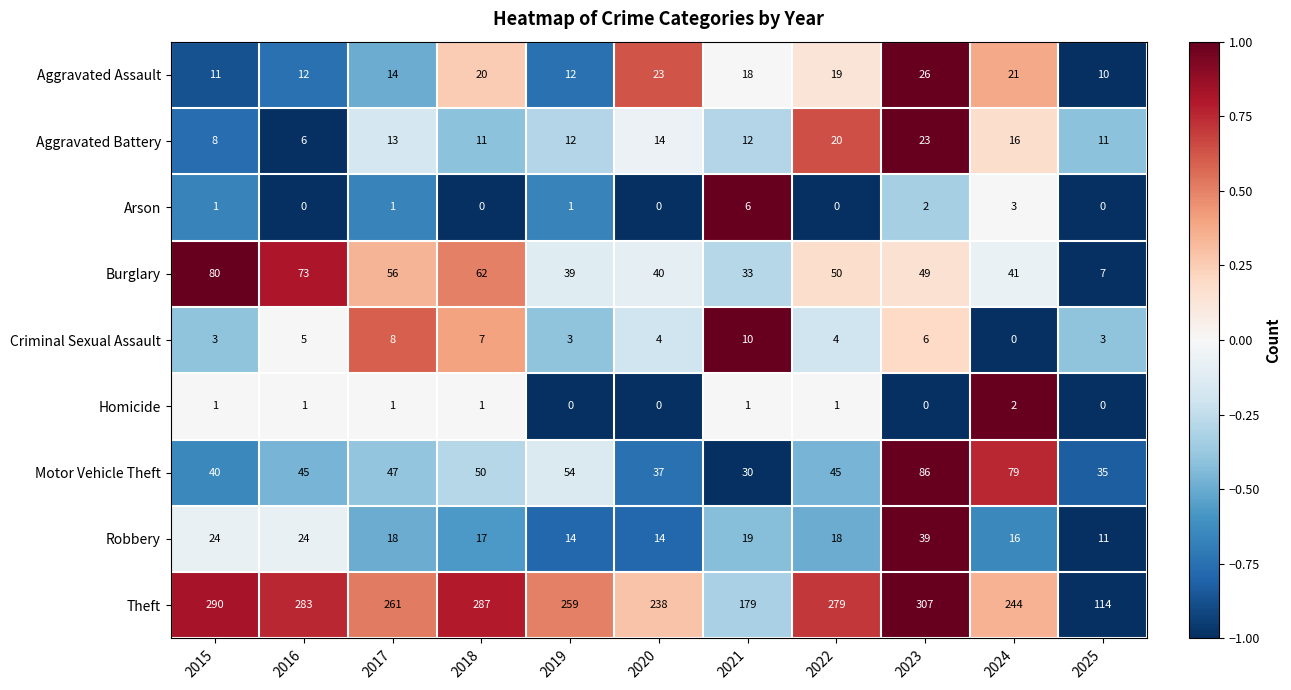

Which series has the largest total across all categories?

Theft